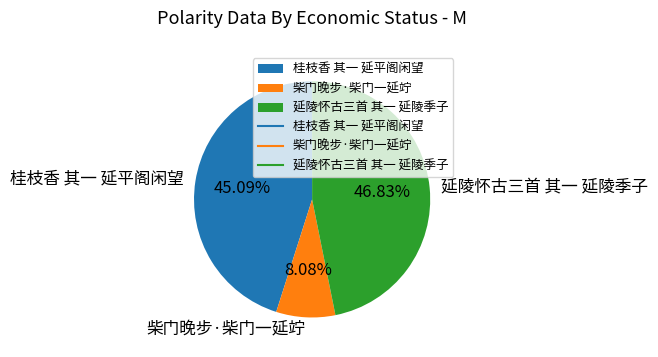

Which category has the smallest portion of the pie?

柴门晚步·柴门一延竚